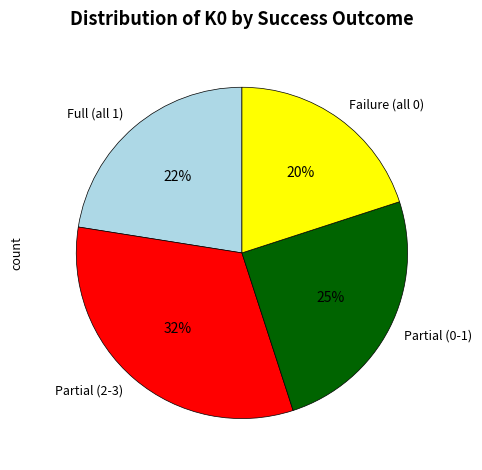

Which category has the biggest portion of the pie?

Partial (2-3)